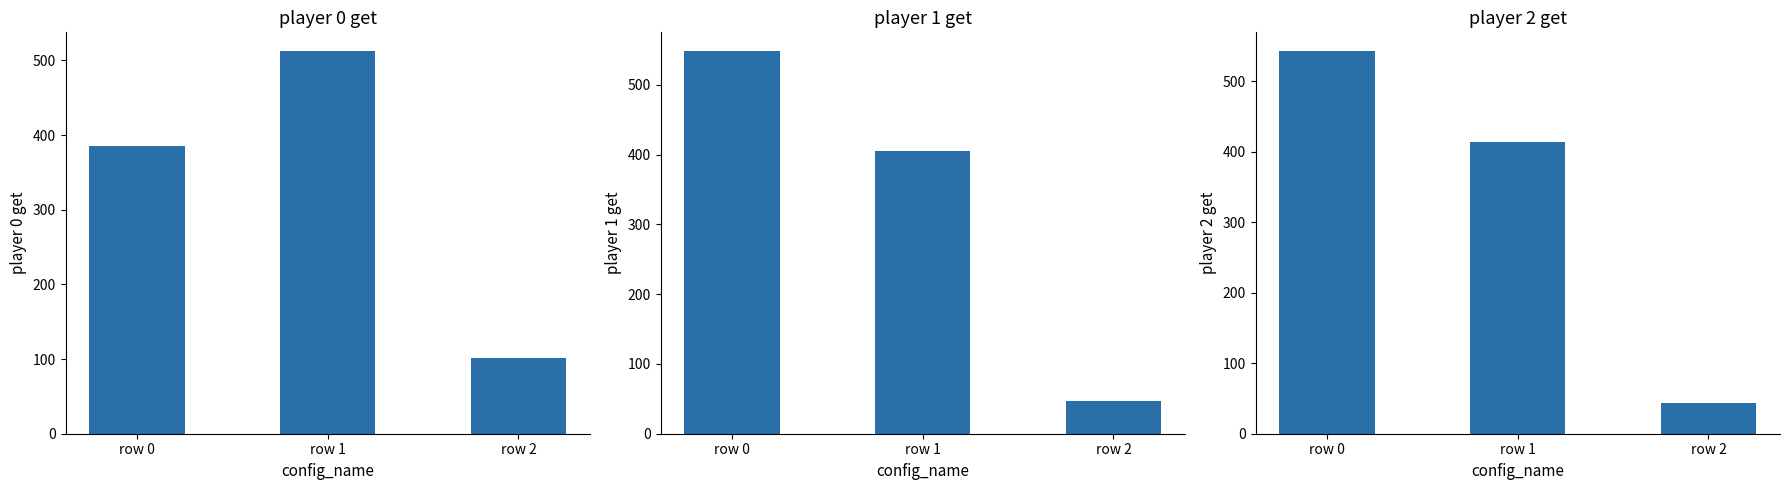

How many bars are there in total?

9